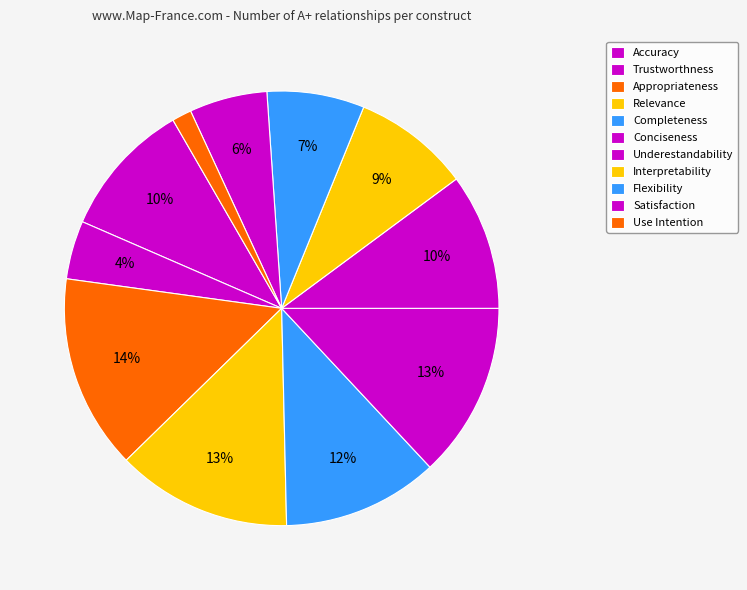

What is the largest slice in the pie chart?

Appropriateness